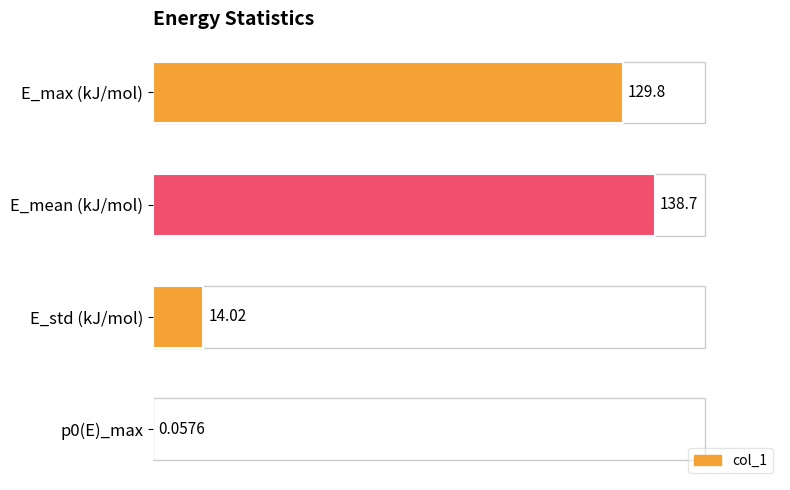

At which category does the chart reach its peak across all series?

E_mean (kJ/mol)